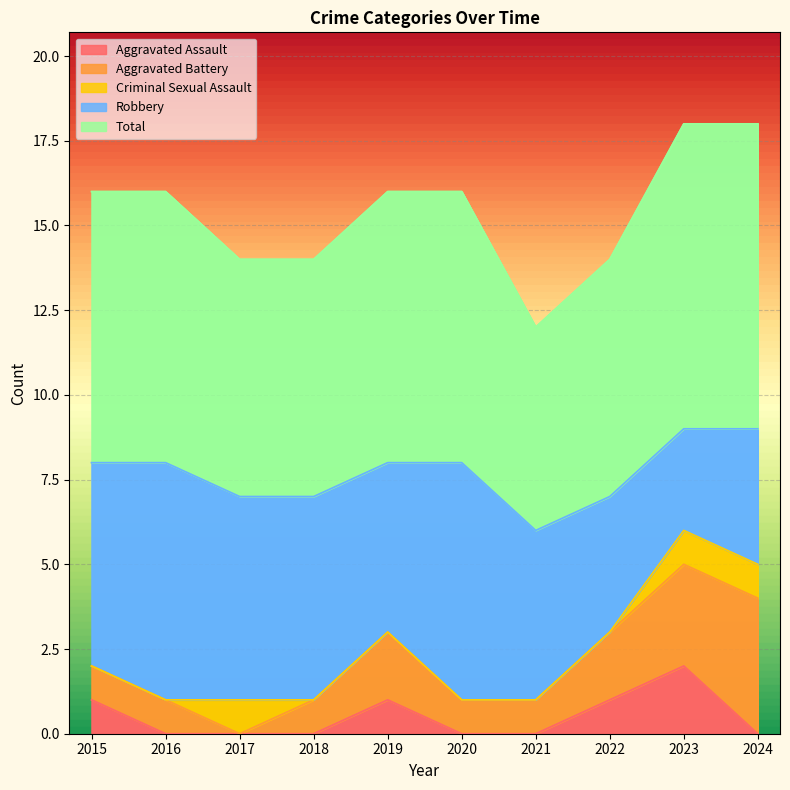

What is the spread (max minus min) of values at 2020?

8